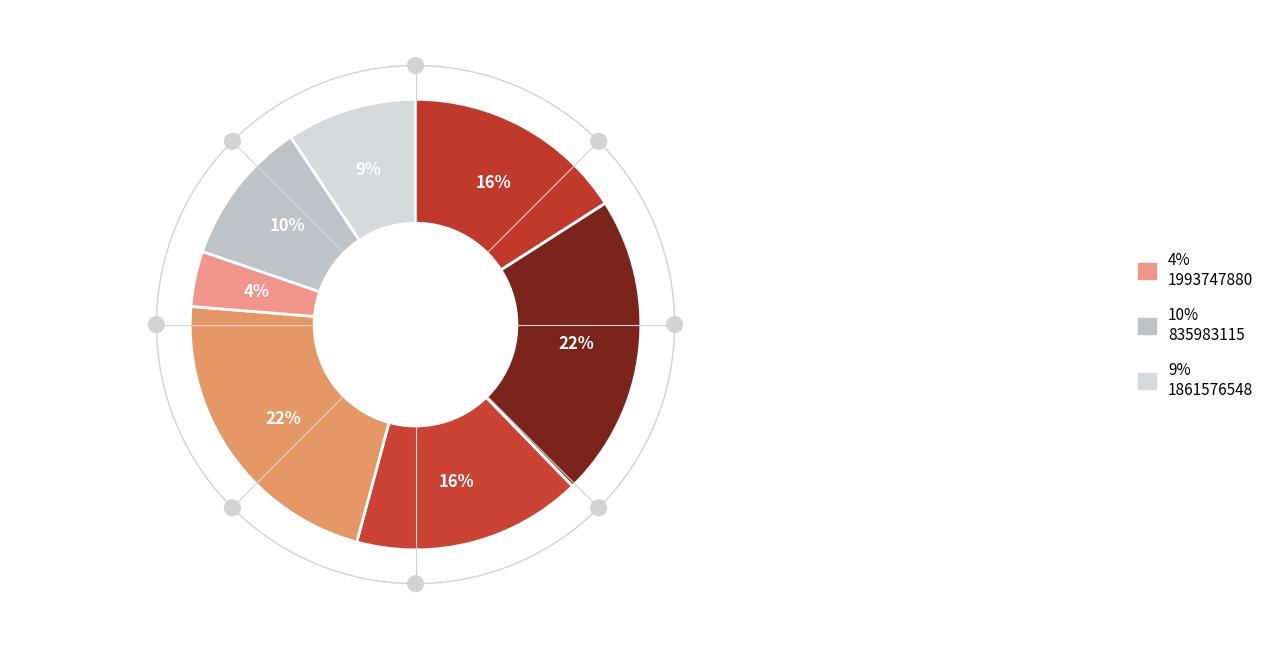

How many segments does this pie chart have?

7